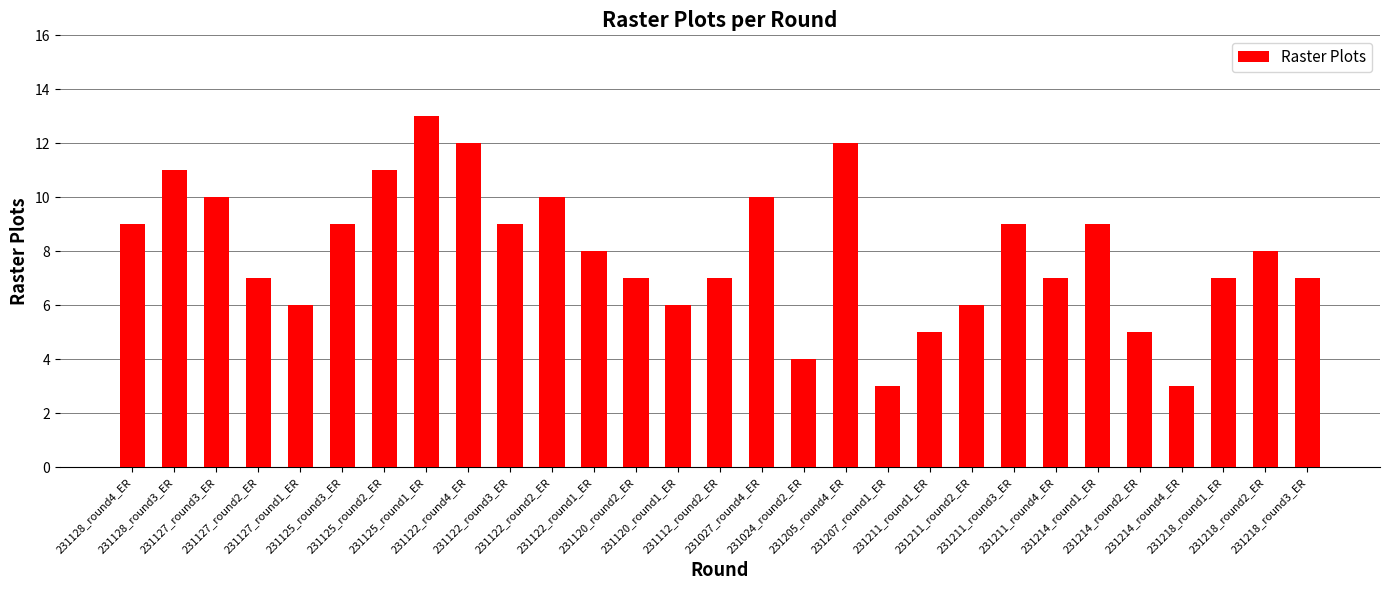

The chart shows a value of 2 at 231211_round2_ER. True or false?

False